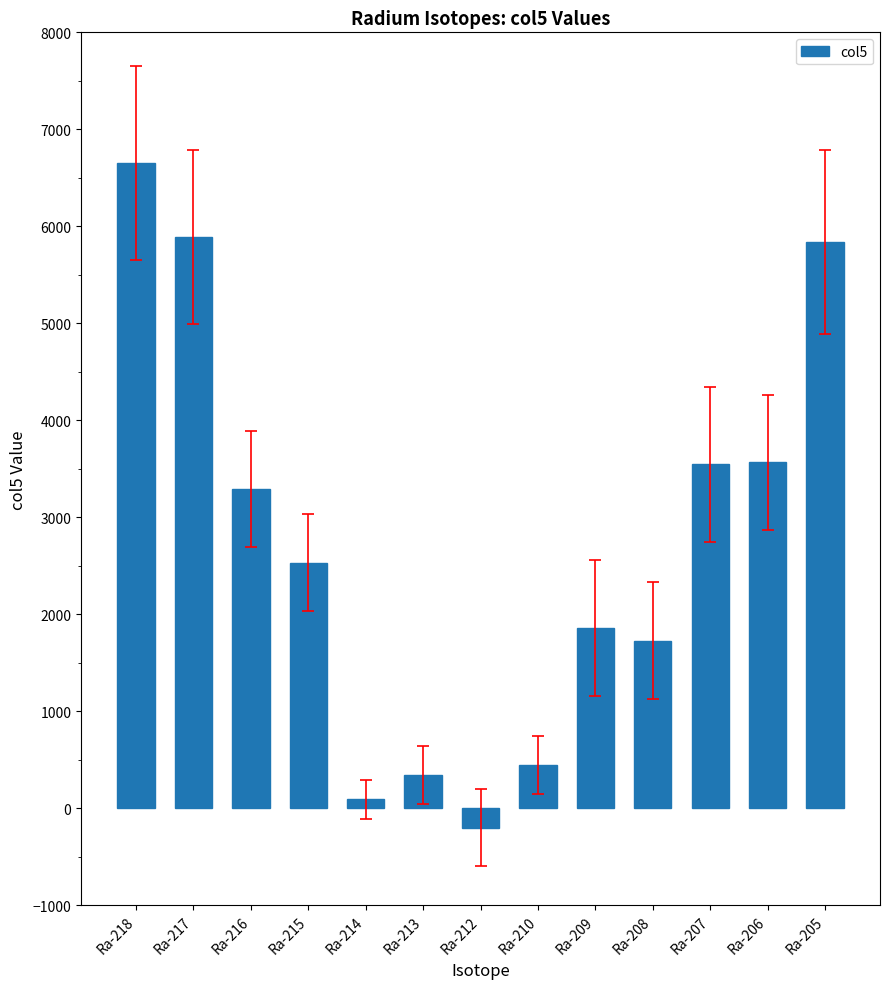

Count the number of categories in the chart.

13